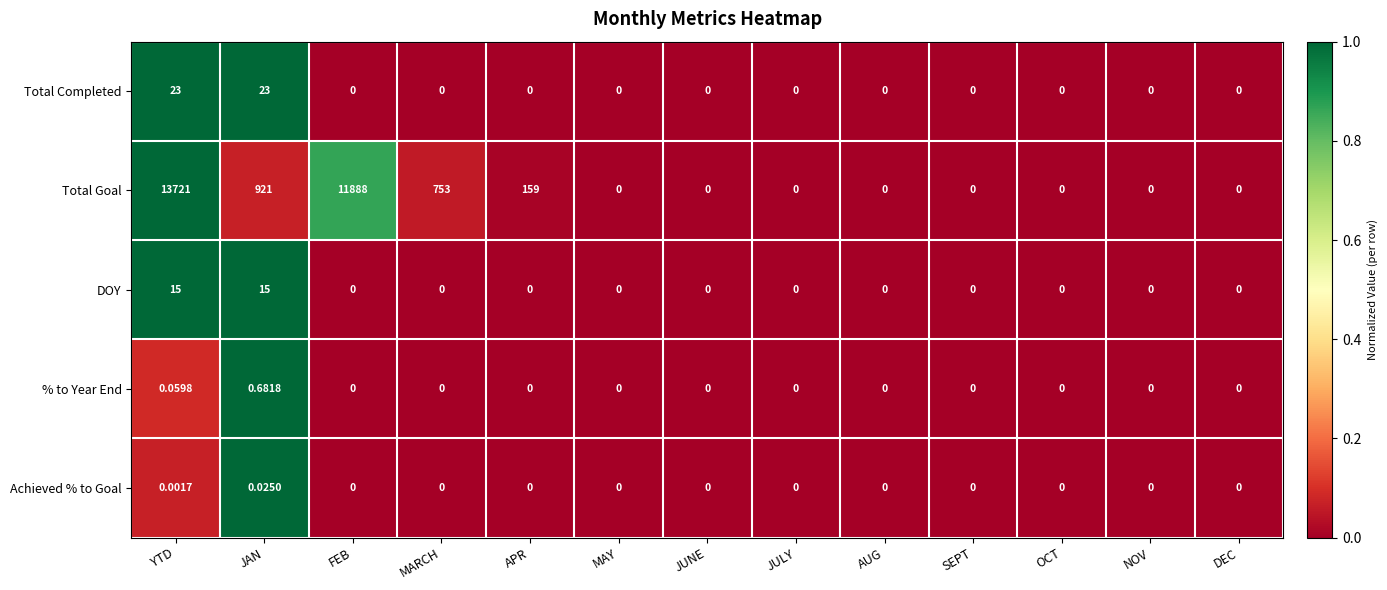

At which label is Total Goal closest to 6860?

FEB